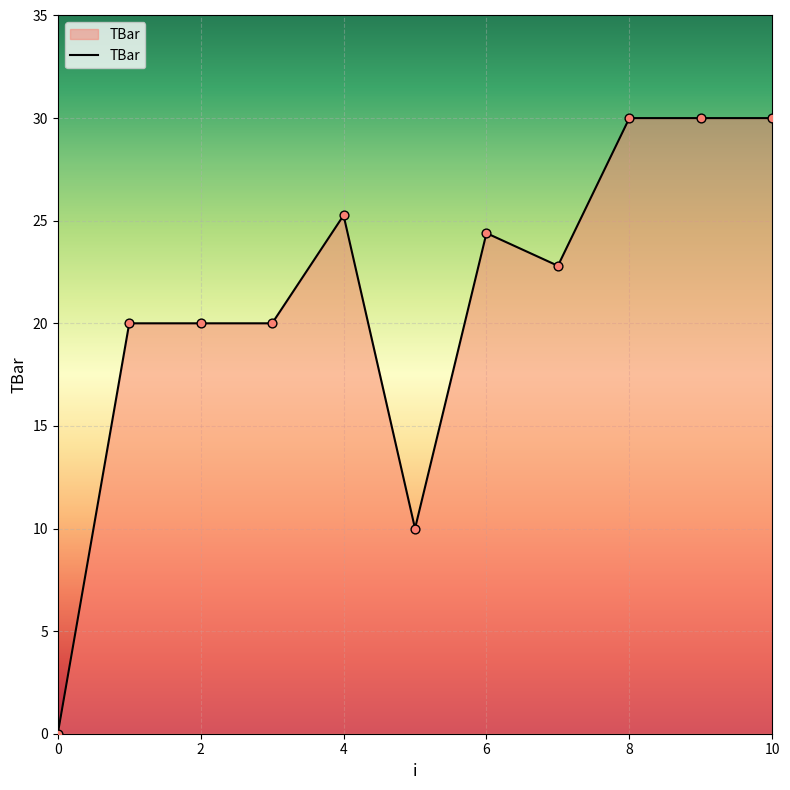

What is the difference between the maximum and minimum values?

30.0